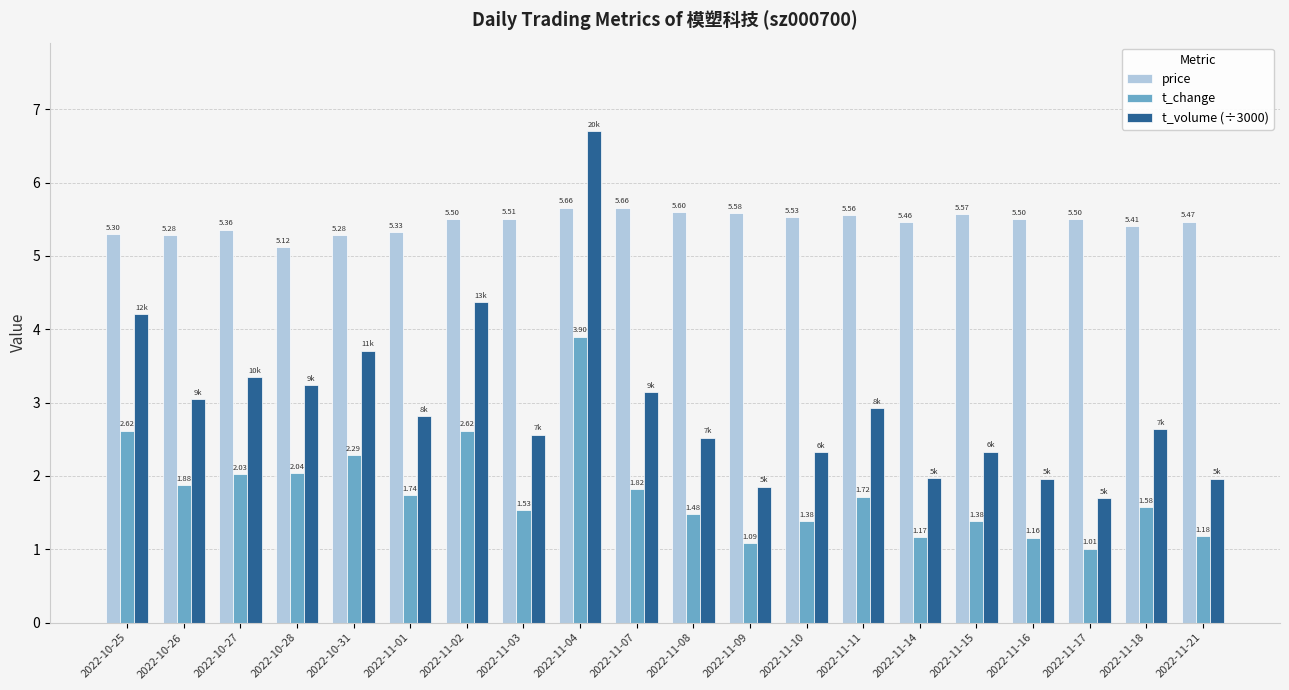

Which series has the largest range (max minus min)?

t_volume (÷3000)